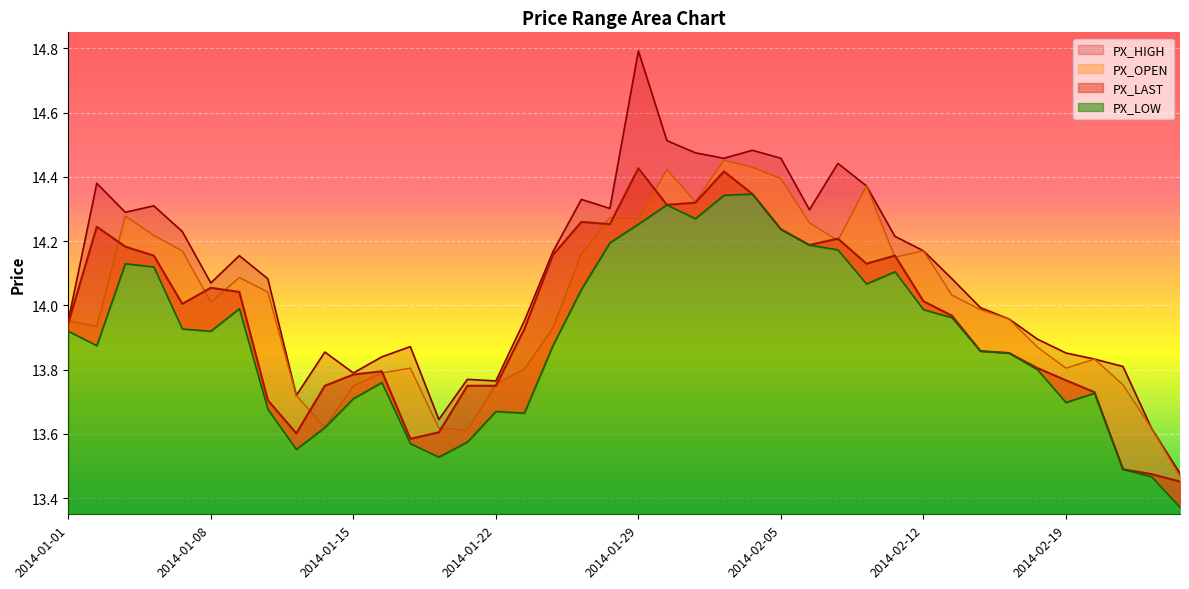

True or false: PX_HIGH and PX_LOW intersect in this chart.

False